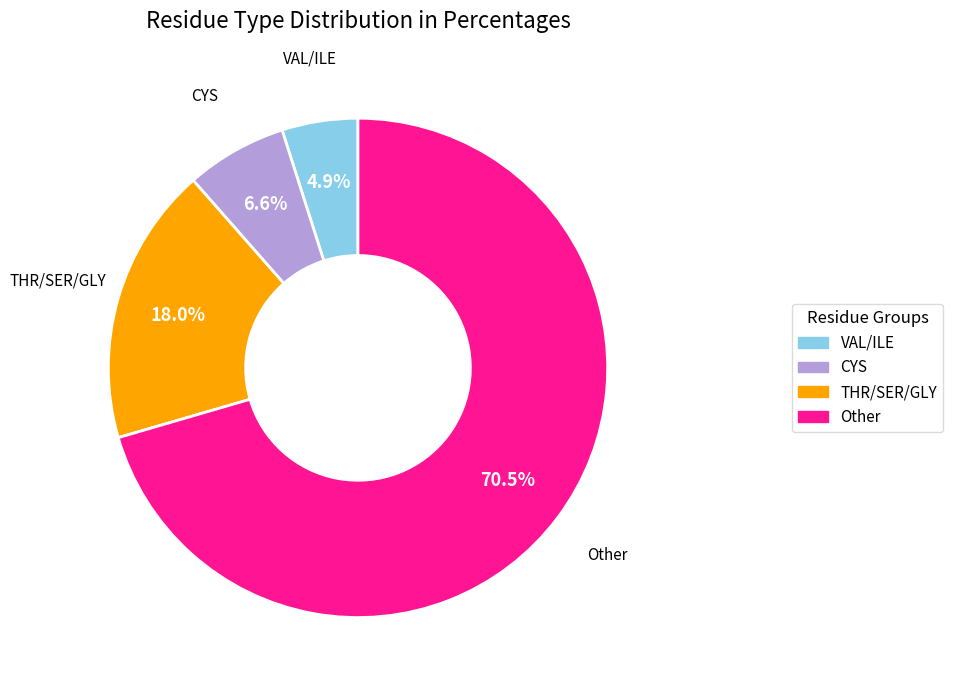

How many slices are in this pie chart?

4